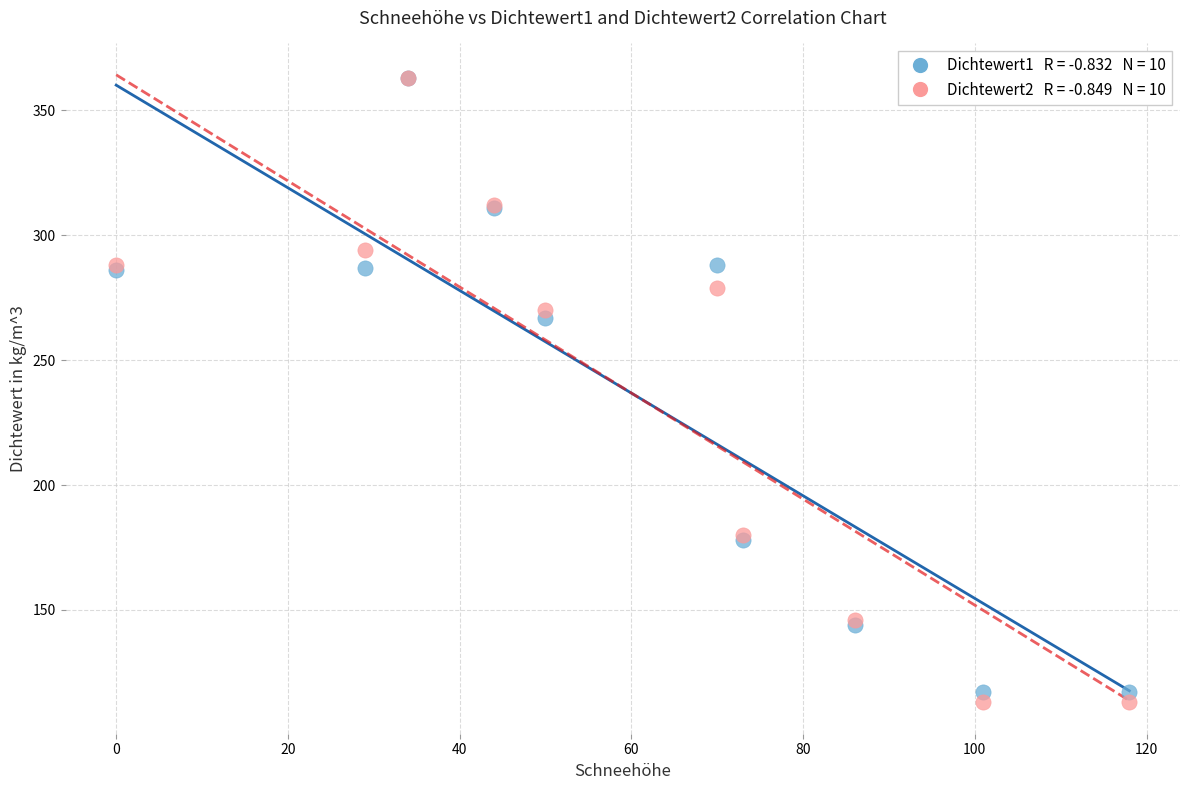

Across all series, what Y value is closest to 238?

267